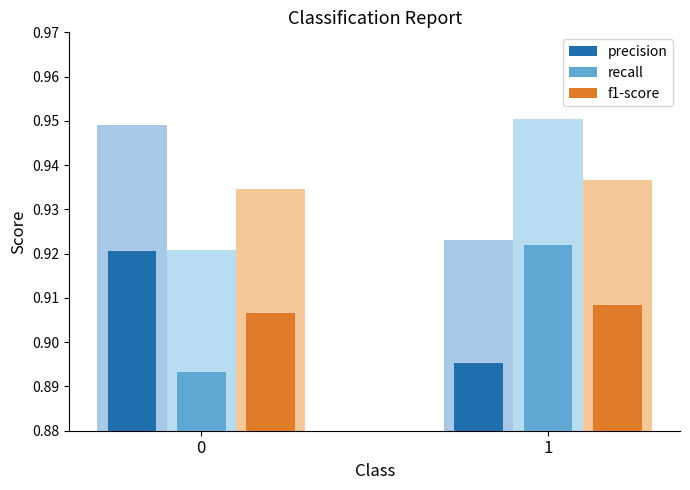

Which category has the highest value across all series?

1